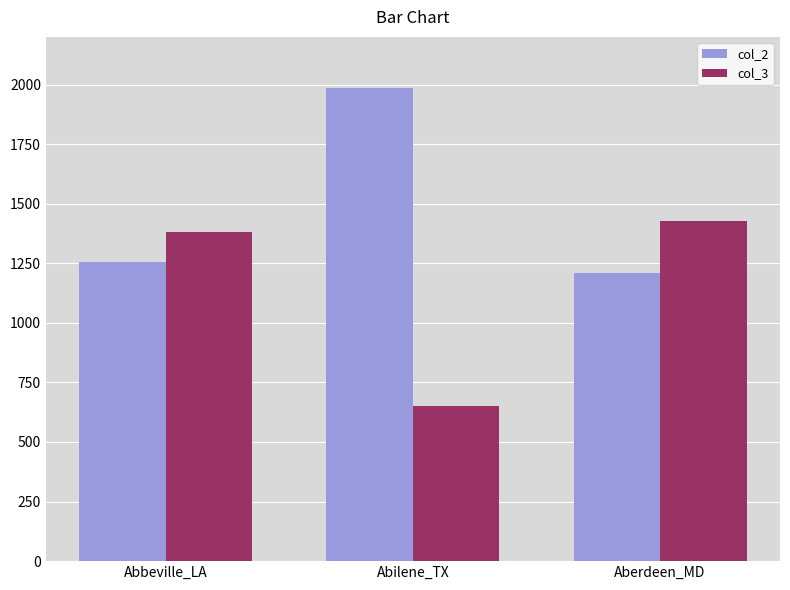

Rank the series by their maximum value, from highest to lowest.

col_2, col_3